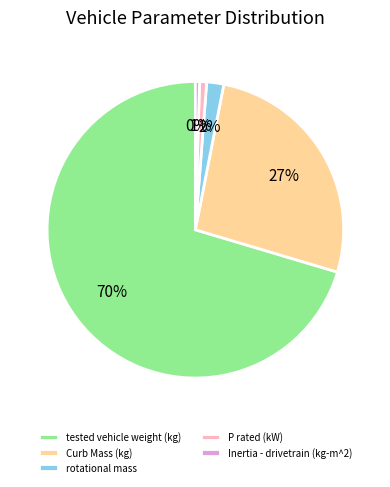

The rotational mass slice represents 10% of the pie. True or false?

False